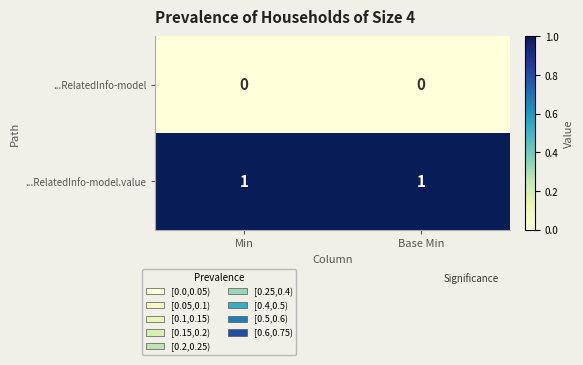

Rank the series at Min from highest to lowest value.

...RelatedInfo-model.value, ...RelatedInfo-model